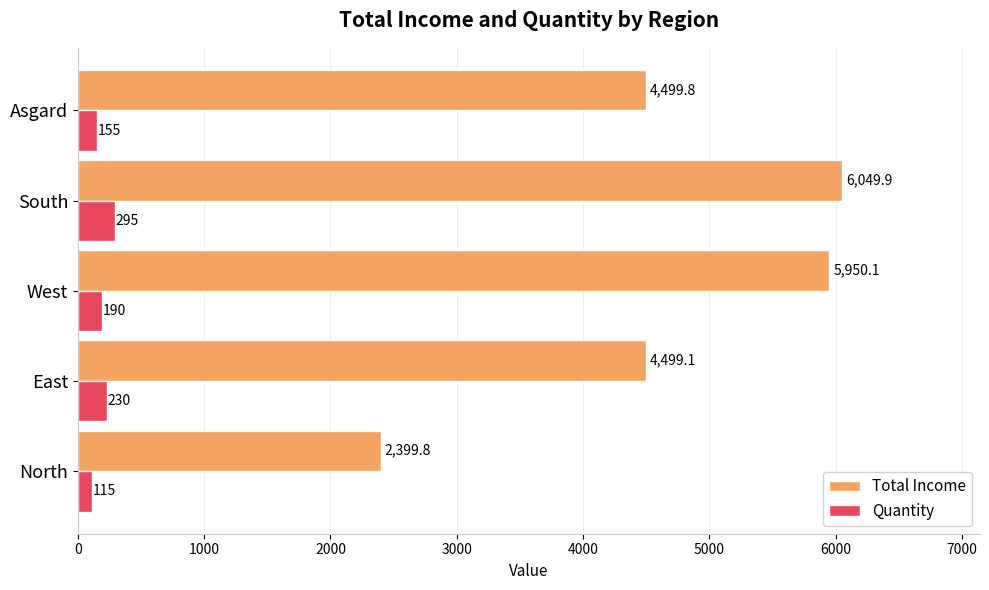

Is the value of Quantity at Asgard greater than the value of Total Income at South?

No